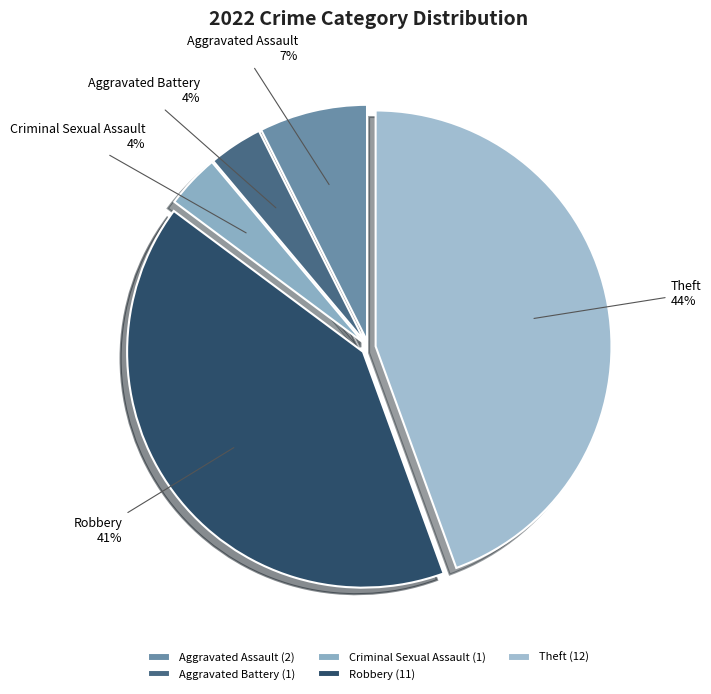

To the nearest percent, what is the average slice percentage?

20%